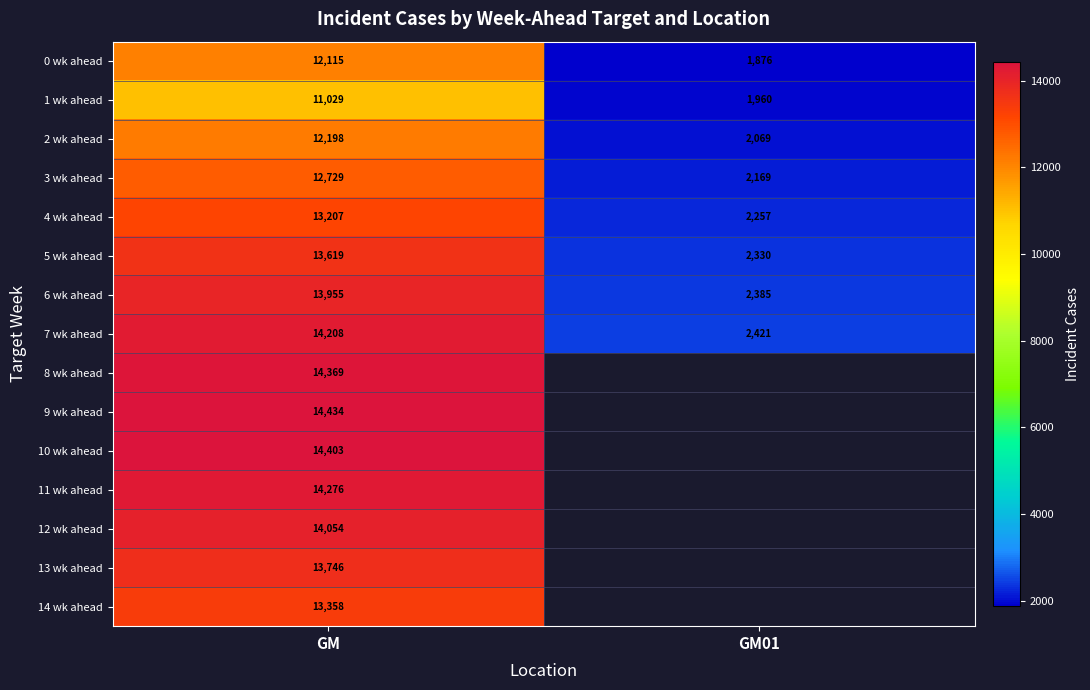

How many values in the 4 wk ahead series are below 13207?

1